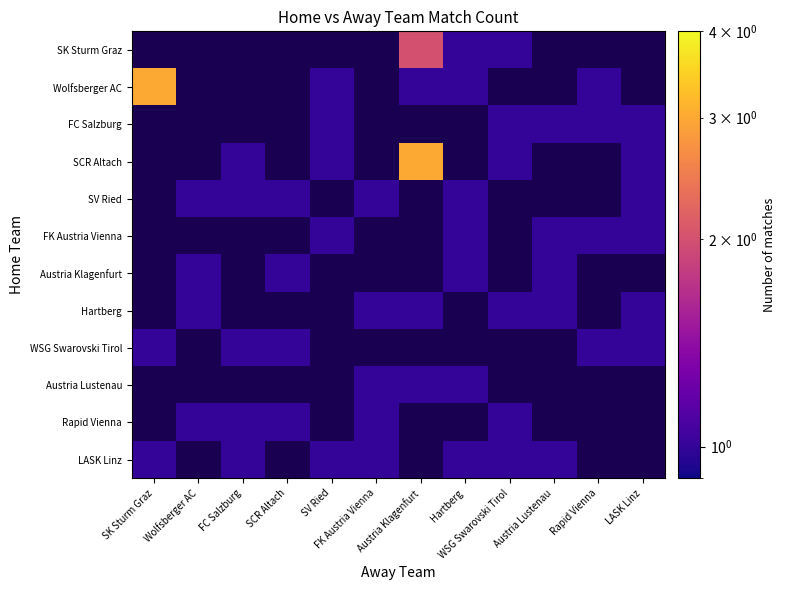

The LASK Linz series shows 1.8 at SK Sturm Graz. True or false?

False